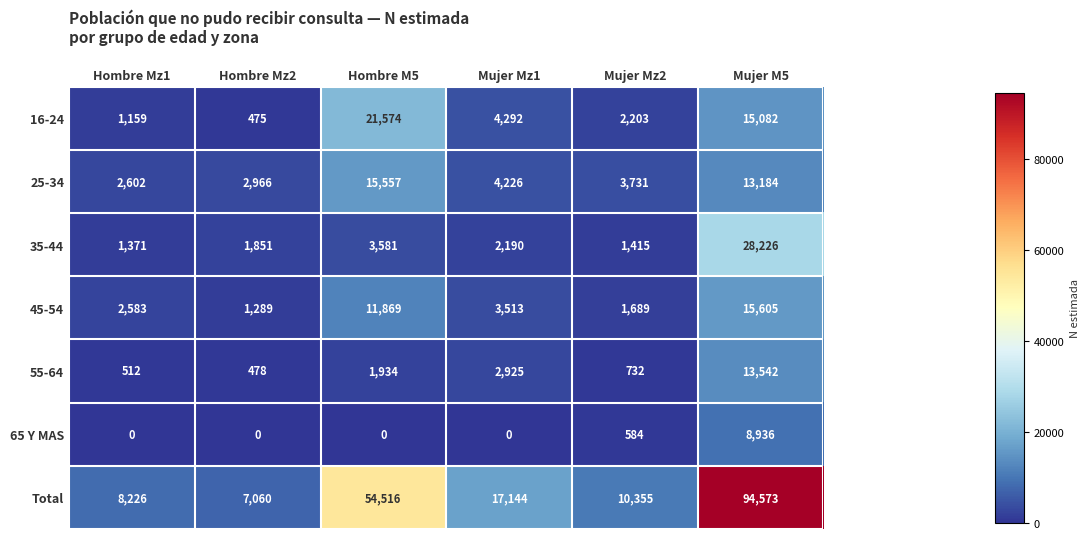

Which series has the largest total across all categories?

Total